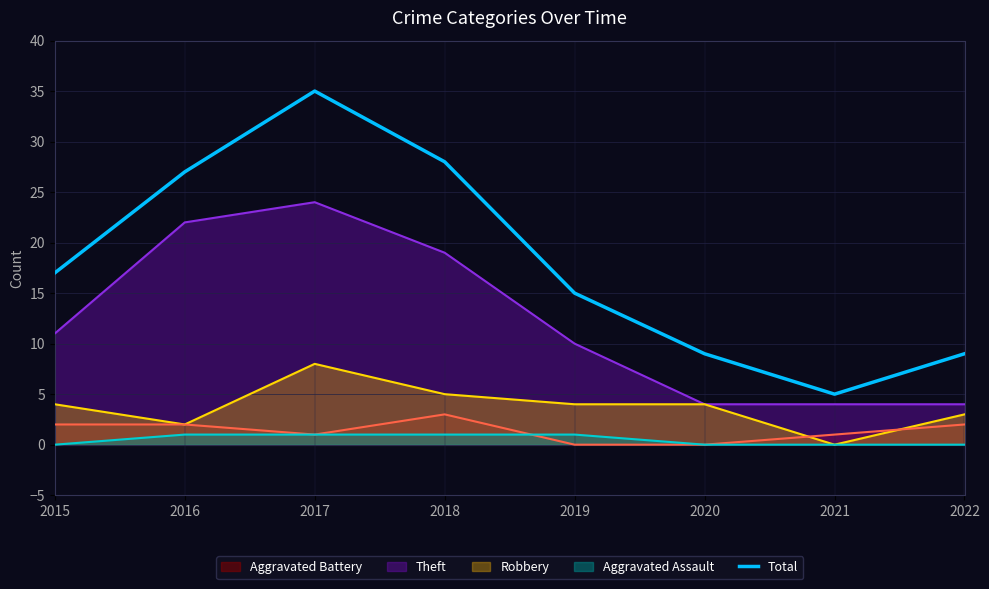

How many points are higher than both their immediate neighbors (excluding endpoints)?

1